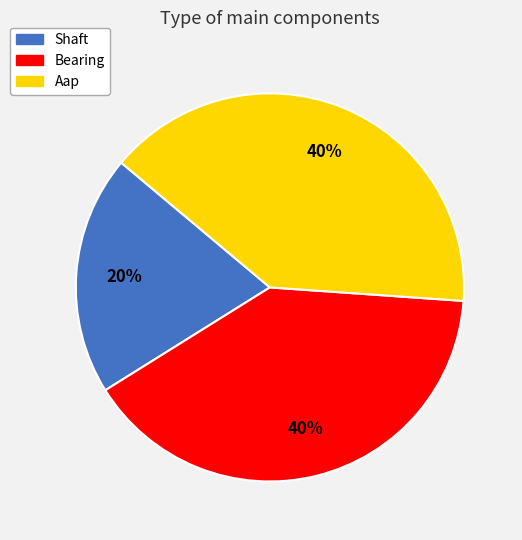

What is the smallest slice in the pie chart?

Shaft